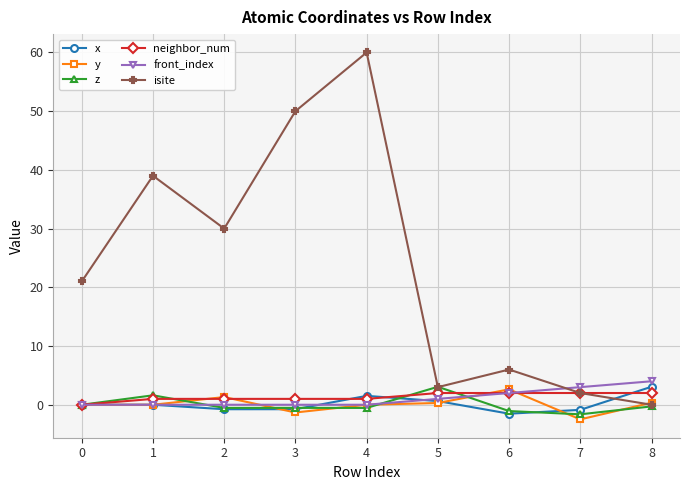

At which category is the sum across all series the highest?

4